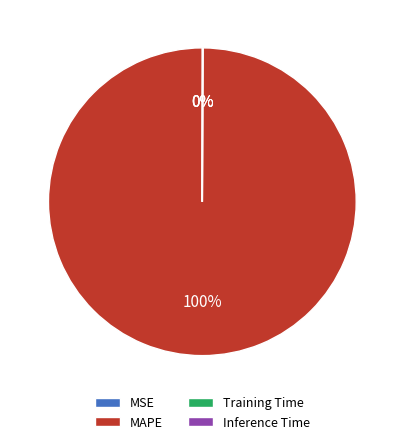

To the nearest percent, what is the average slice percentage?

25%